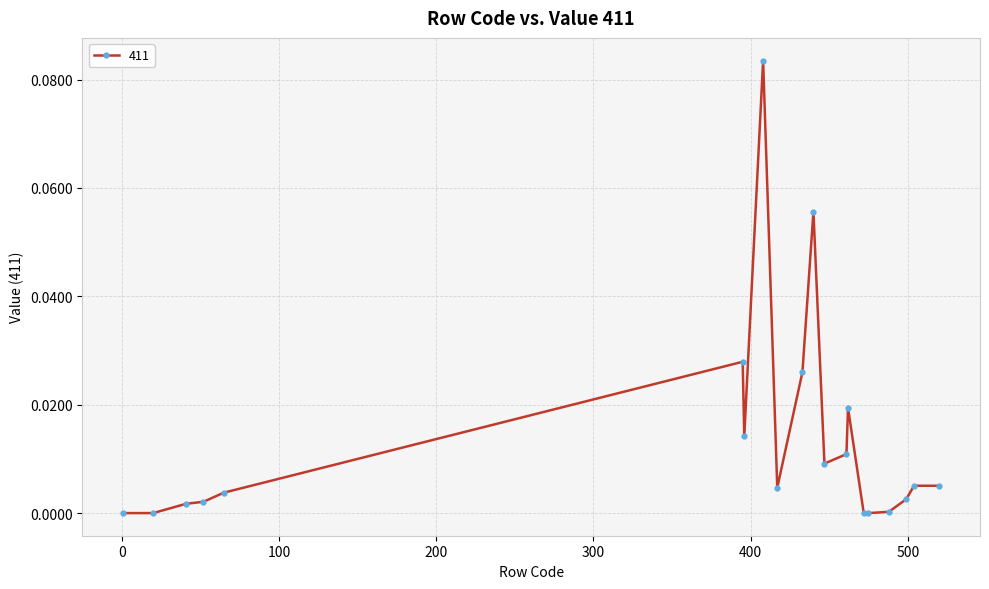

True or false: the data has more than 2 interior local peaks.

True